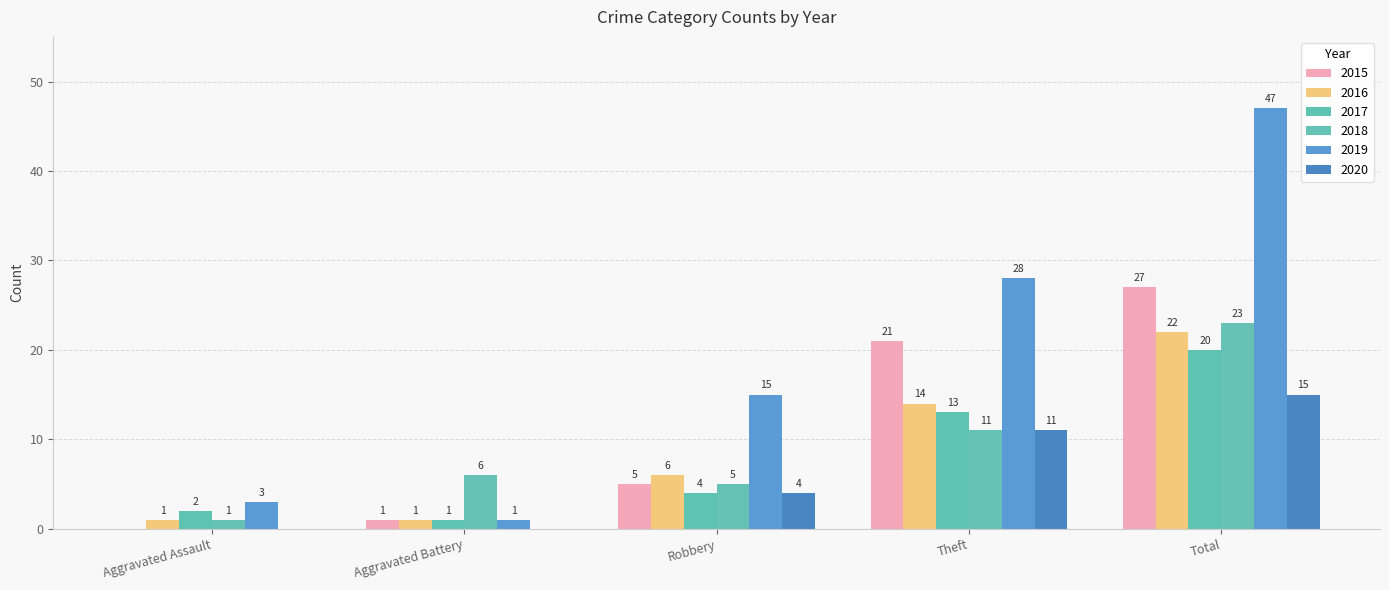

What are all the series names shown in the legend?

2015, 2016, 2017, 2018, 2019, 2020